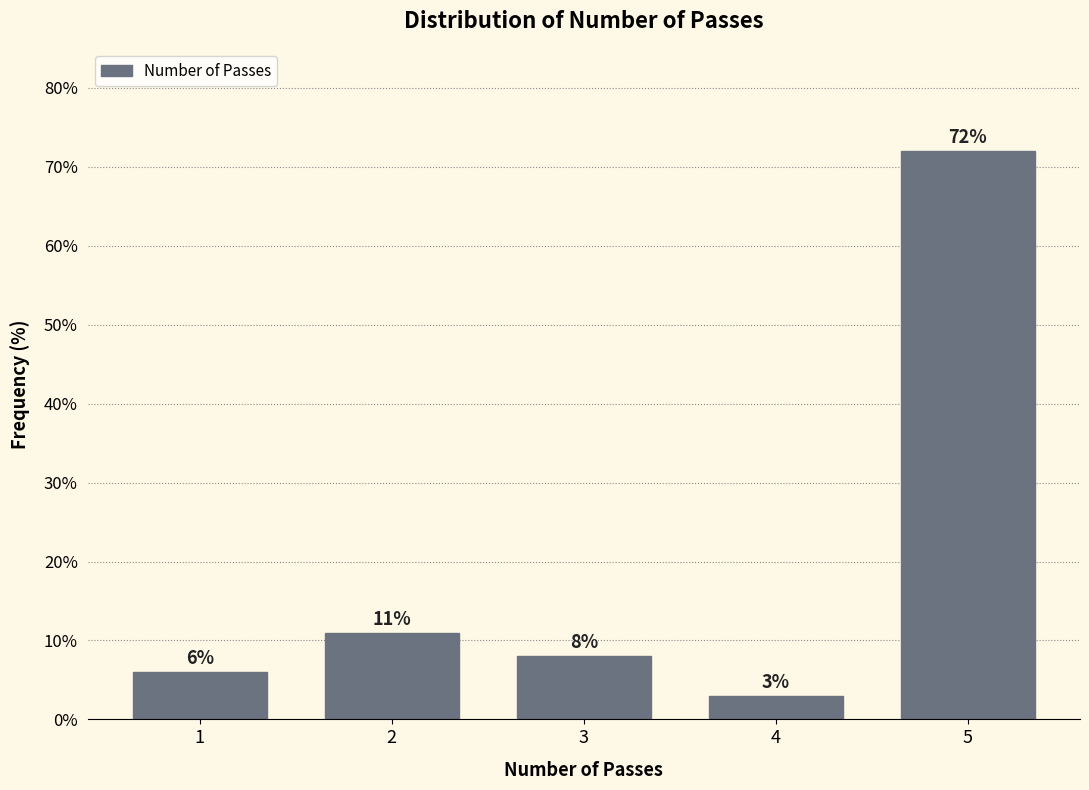

Reading left to right, transcribe all the data shown in this chart.

1=6	2=11	3=8	4=3	5=72